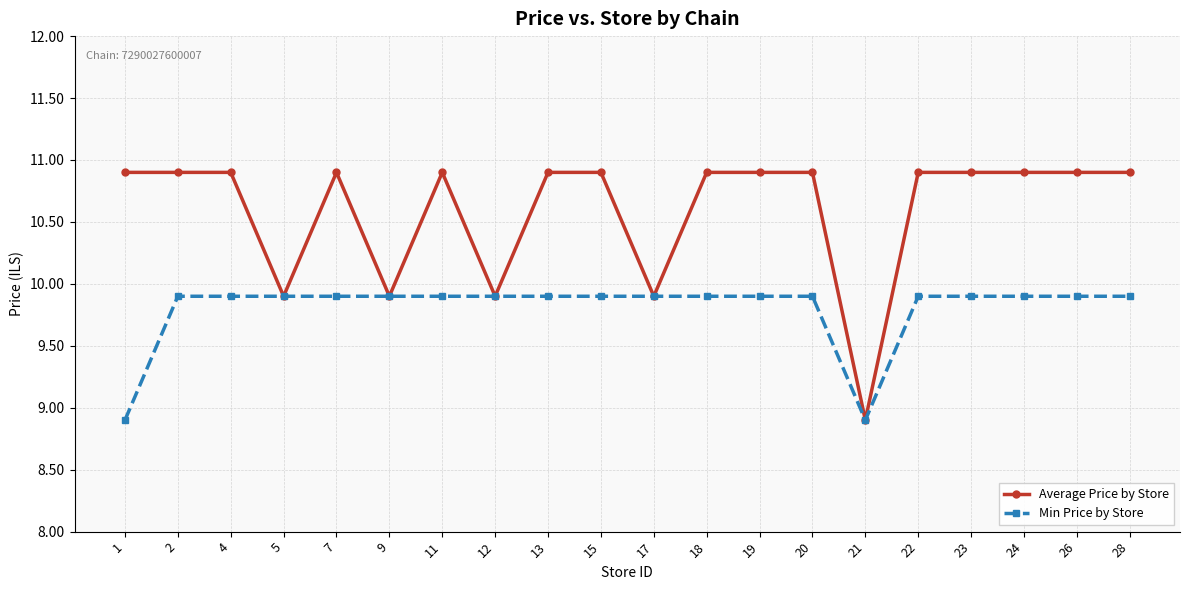

True or false: Average Price by Store has more than 0 interior local peaks.

True